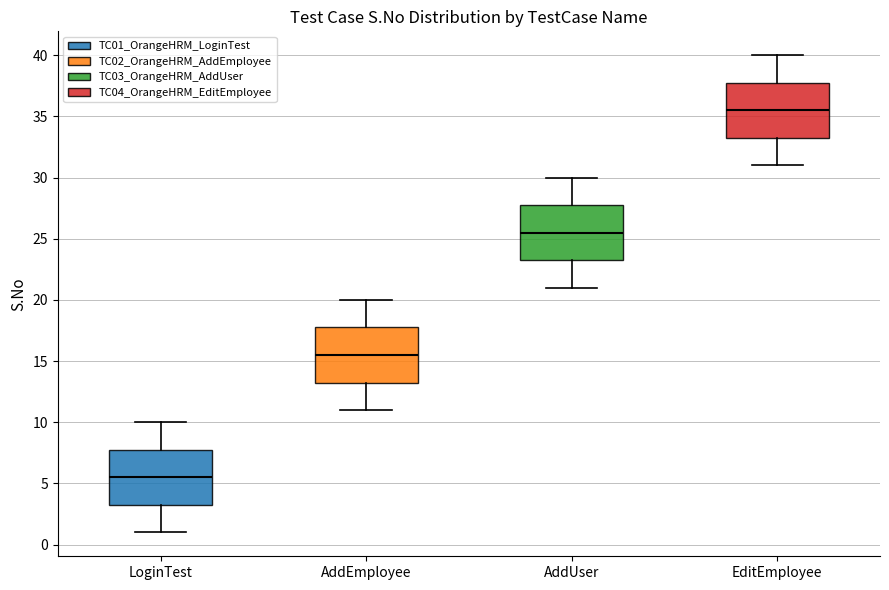

Reading left to right, read every box against the y-axis: the position of its median line, the range the box covers, and the ends of its whiskers. The values are not printed on the chart, so give them approximately, as read against the axis.

LoginTest: median 5.5, box 3.5 to 8.0, whiskers 1.0 to 10.0
AddEmployee: median 15.5, box 13.5 to 18.0, whiskers 11.0 to 20.0
AddUser: median 25.5, box 23.5 to 28.0, whiskers 21.0 to 30.0
EditEmployee: median 35.5, box 33.5 to 38.0, whiskers 31.0 to 40.0